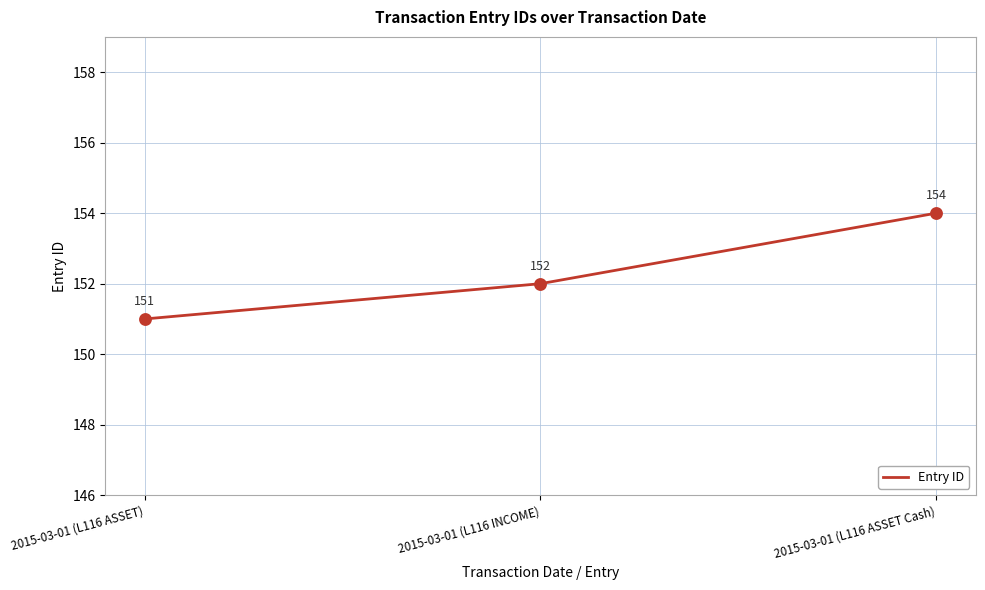

Which has a higher value, 2015-03-01 (L116 INCOME) or 2015-03-01 (L116 ASSET Cash)?

2015-03-01 (L116 ASSET Cash)